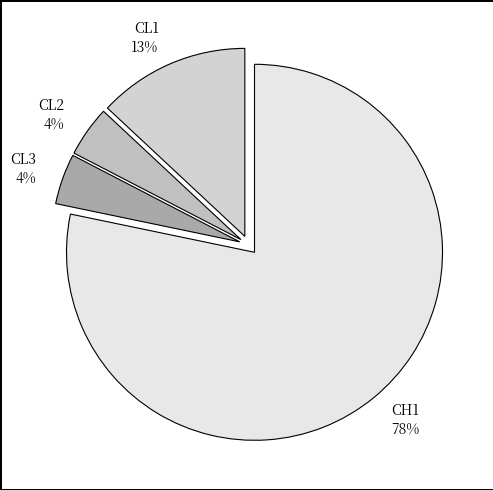

How many slices are in this pie chart?

4